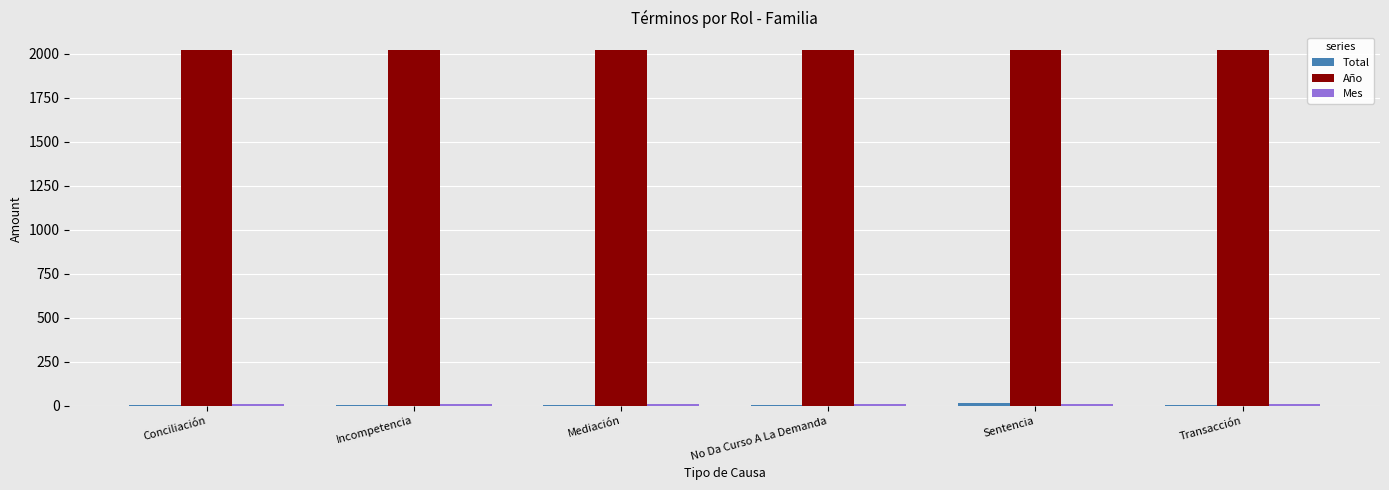

What is the maximum value shown in the chart?

2021